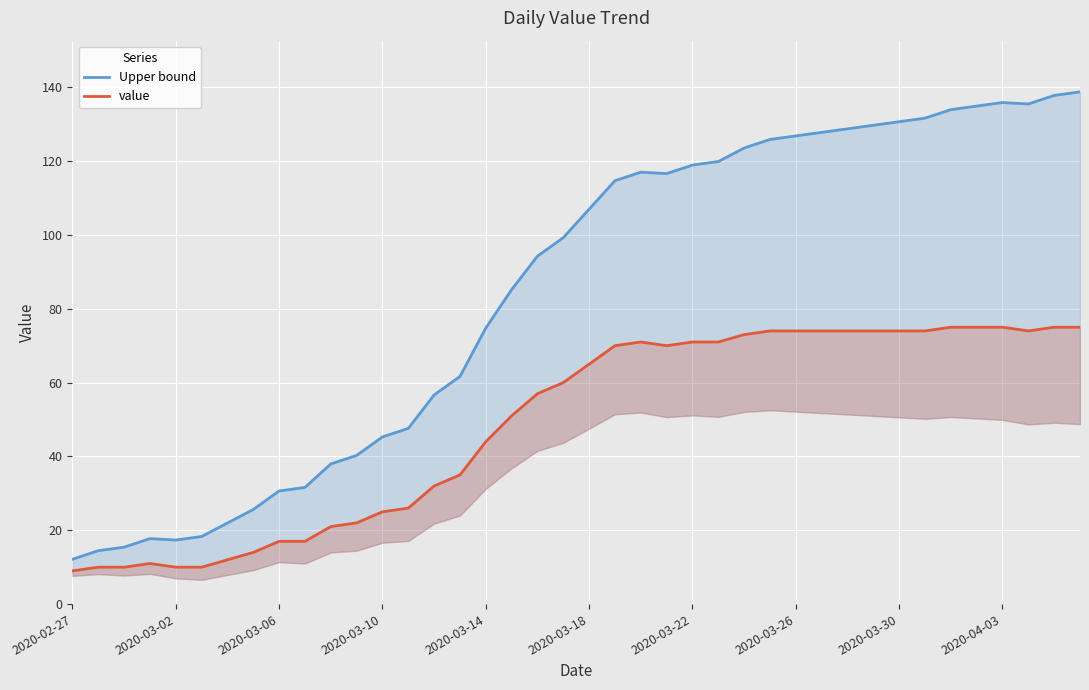

Which series has the largest range (max minus min)?

Upper bound